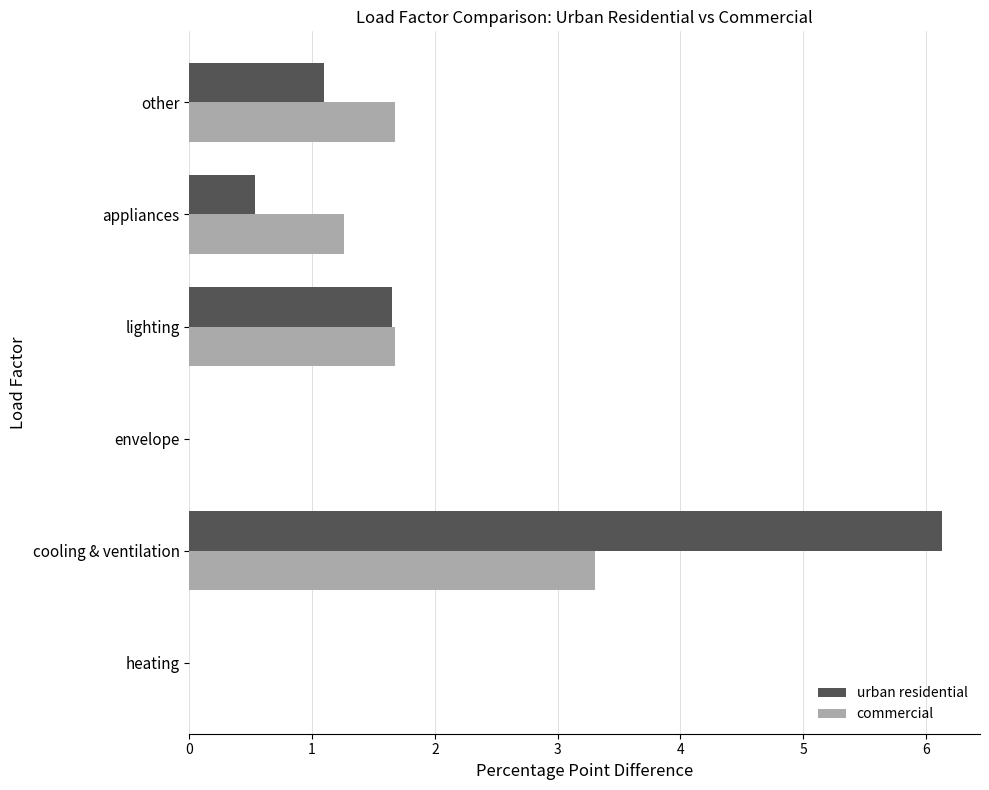

Count the number of data series in this chart.

2